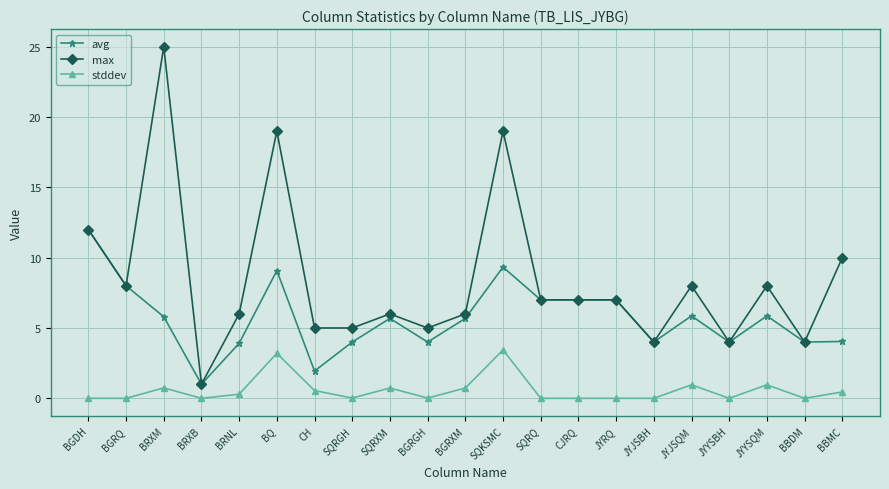

True or false: avg and stddev intersect in this chart.

False